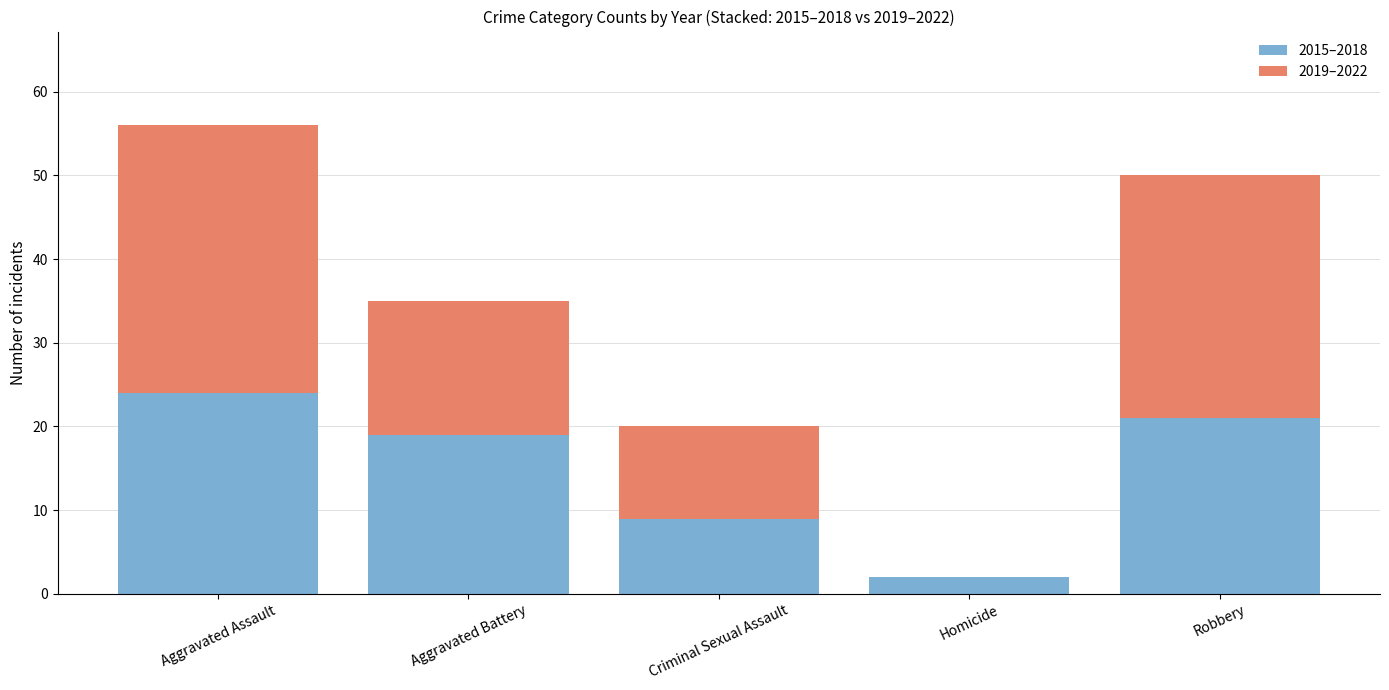

How many distinct data groups are displayed?

2